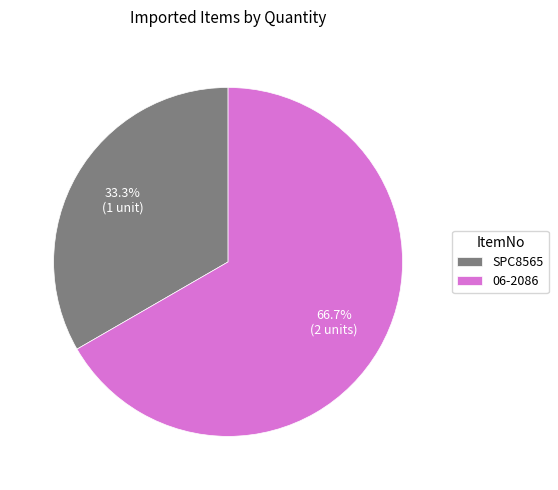

The SPC8565 slice represents 33% of the pie. True or false?

True